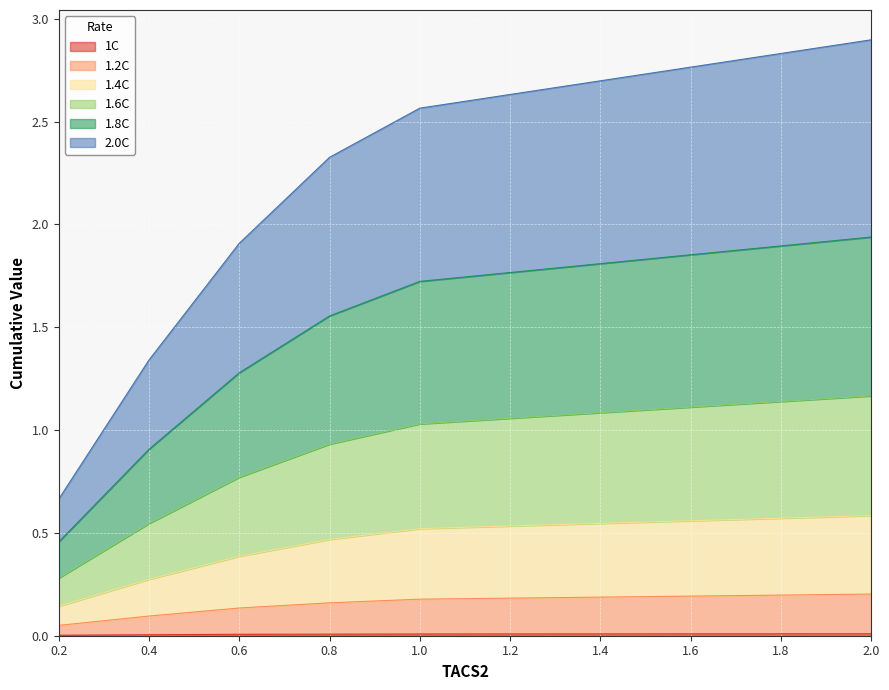

What is the difference between the second highest and second lowest values in the 1.4C series?

0.2